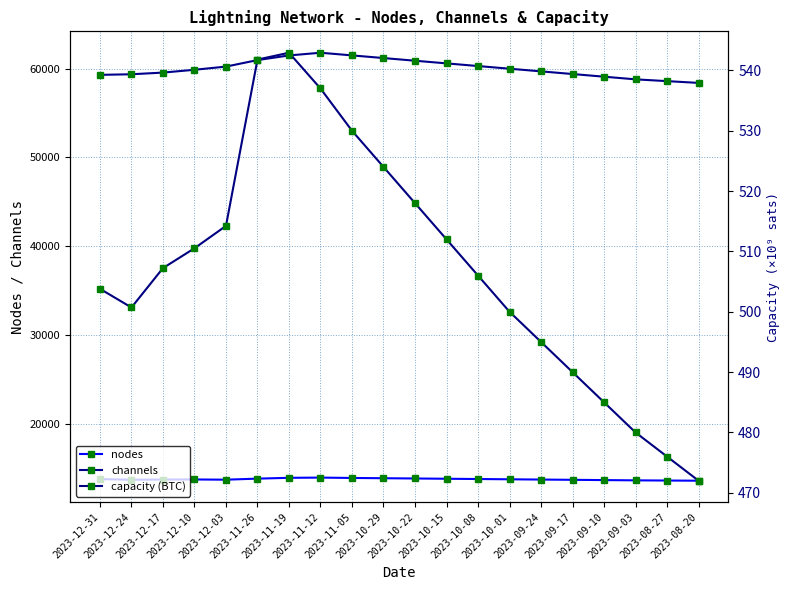

Is it true that nodes equals 19990.1 at 2023-12-03?

False